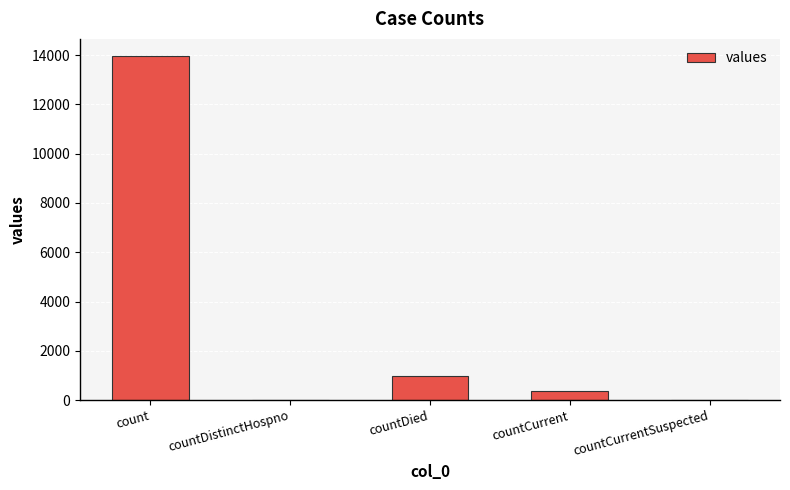

What is the greatest value displayed?

13958